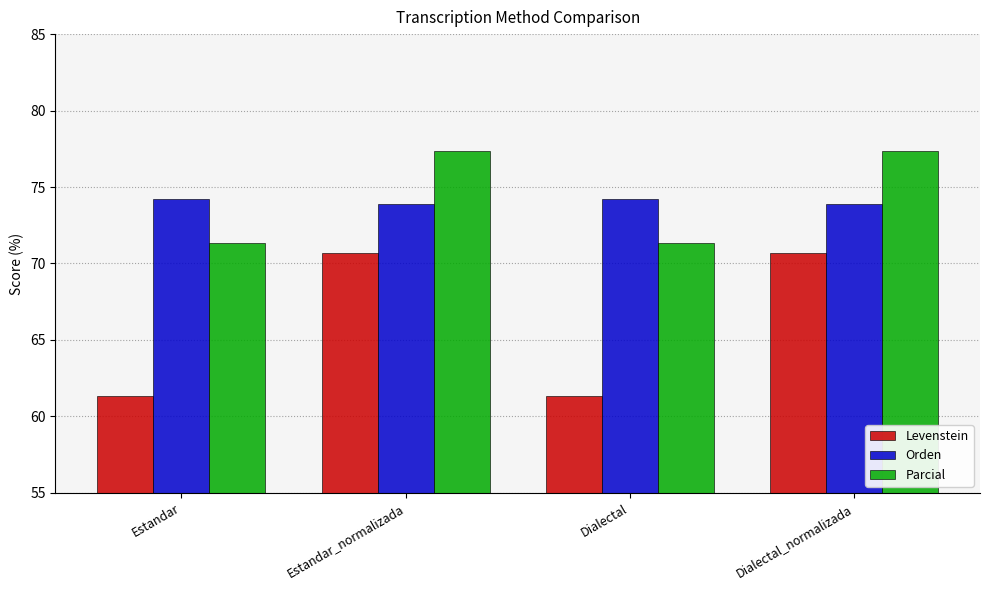

The value of Levenstein at Estandar is 61.3. True or false?

True